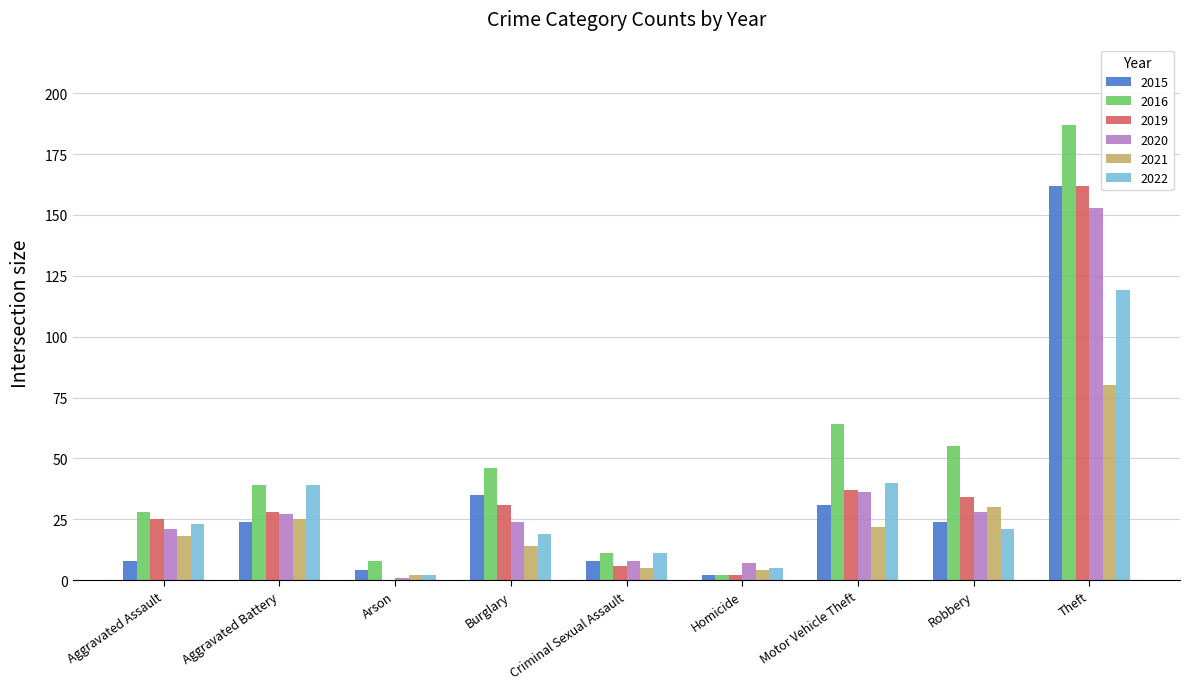

What is the sum of all 2022 values?

279